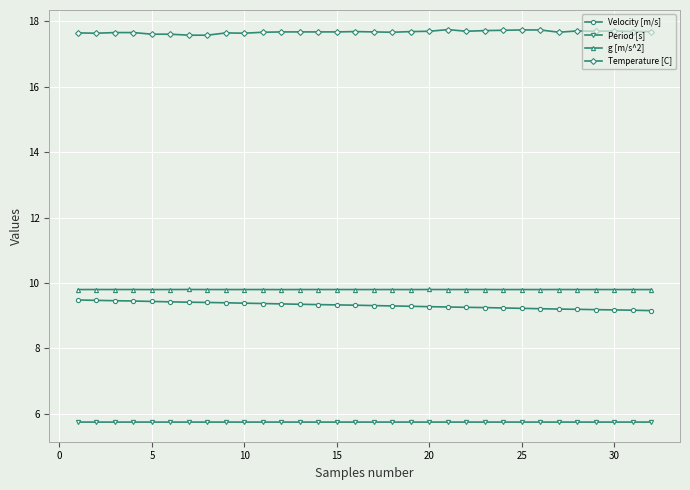

What is the greatest value displayed?

17.8